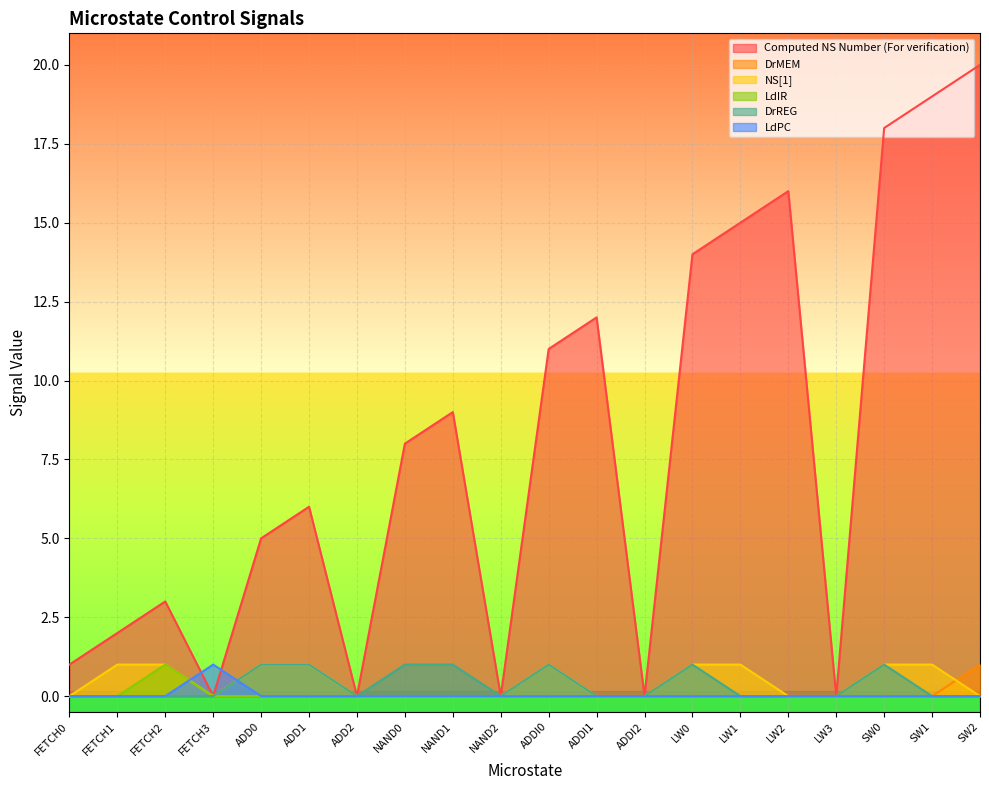

How many categories are shown in the chart?

20